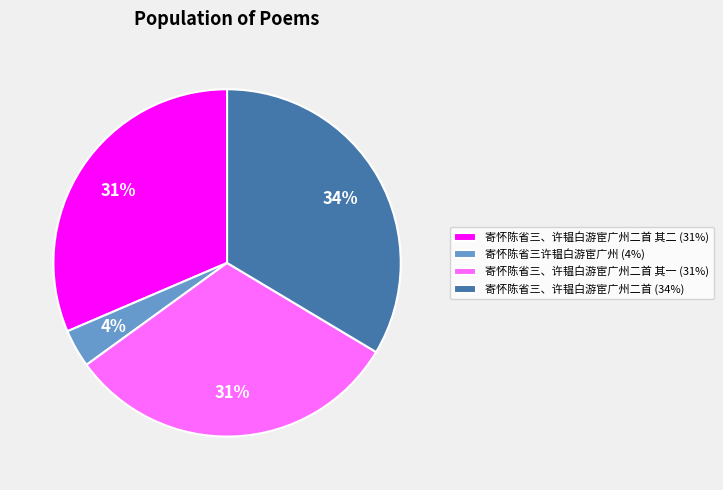

Is 寄怀陈省三、许韫白游宦广州二首 其一 (31%) the majority of the pie?

No